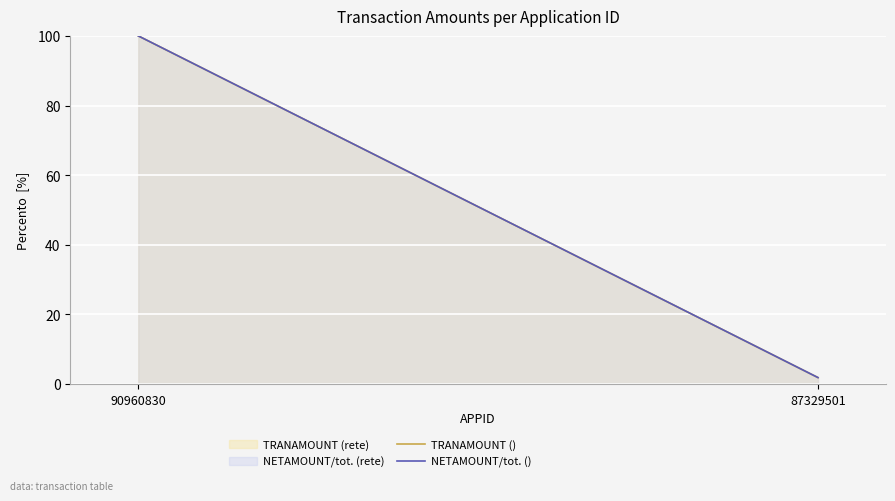

What is the lowest value of the NETAMOUNT/tot. () series?

1.8